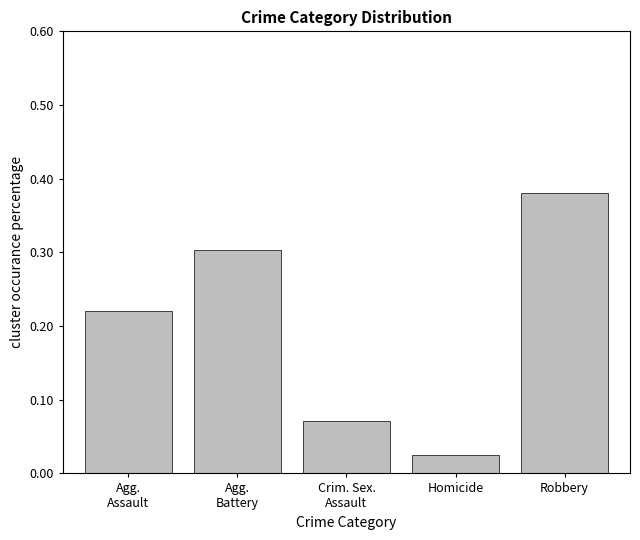

List the labels in order of value, smallest first.

Homicide, Crim. Sex.
Assault, Agg.
Assault, Agg.
Battery, Robbery